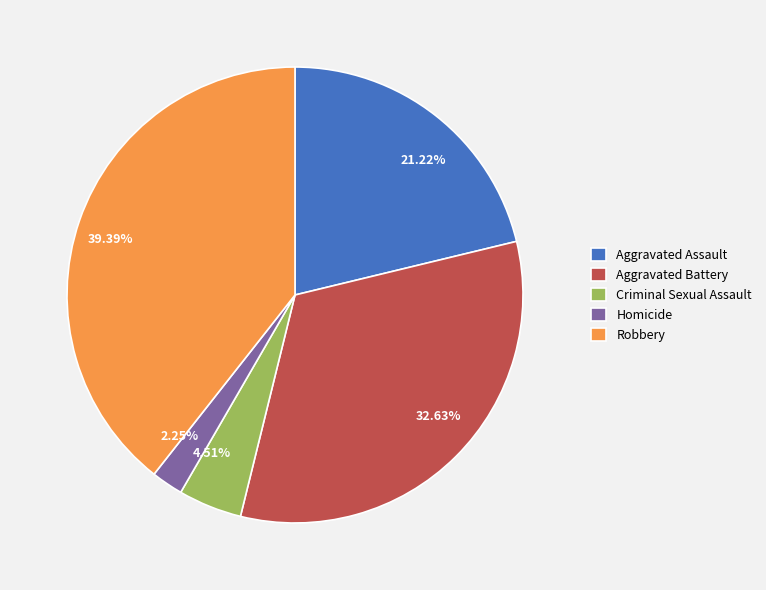

How much of the chart is everything except Aggravated Battery?

67.4%